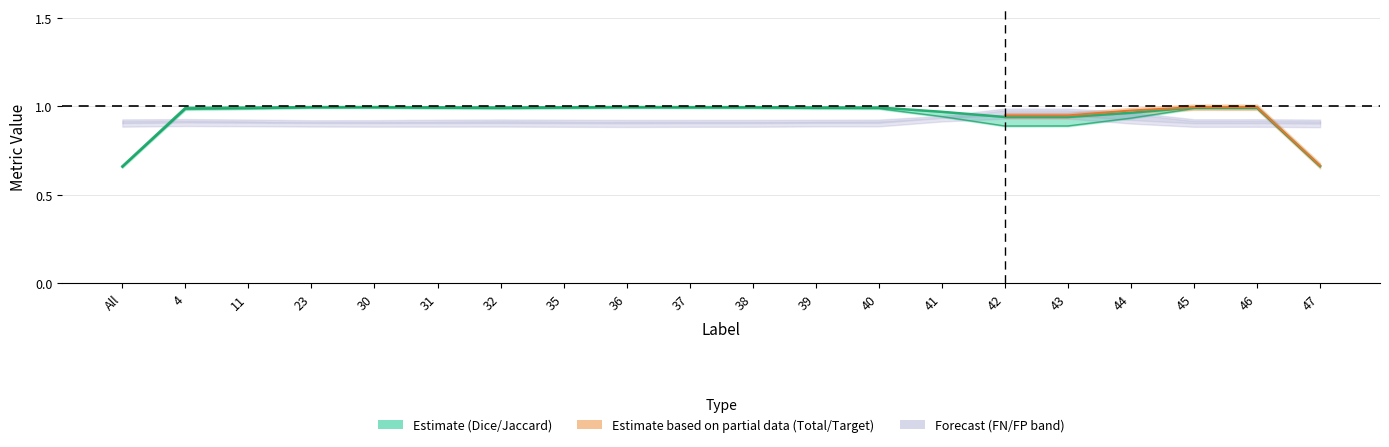

Which category has the lowest value across all series?

All